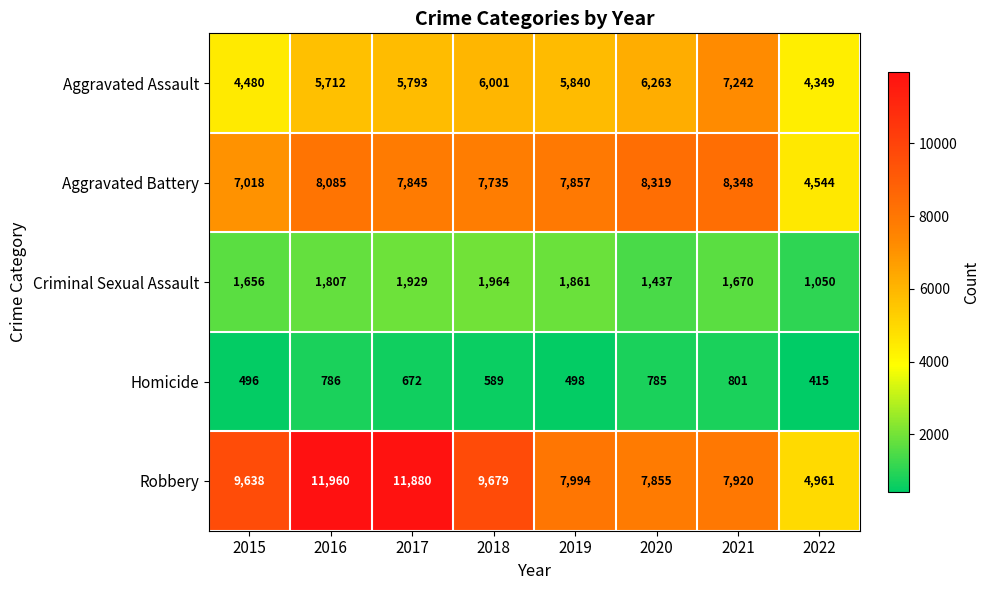

Rank the series at 2021 from lowest to highest value.

Homicide, Criminal Sexual Assault, Aggravated Assault, Robbery, Aggravated Battery